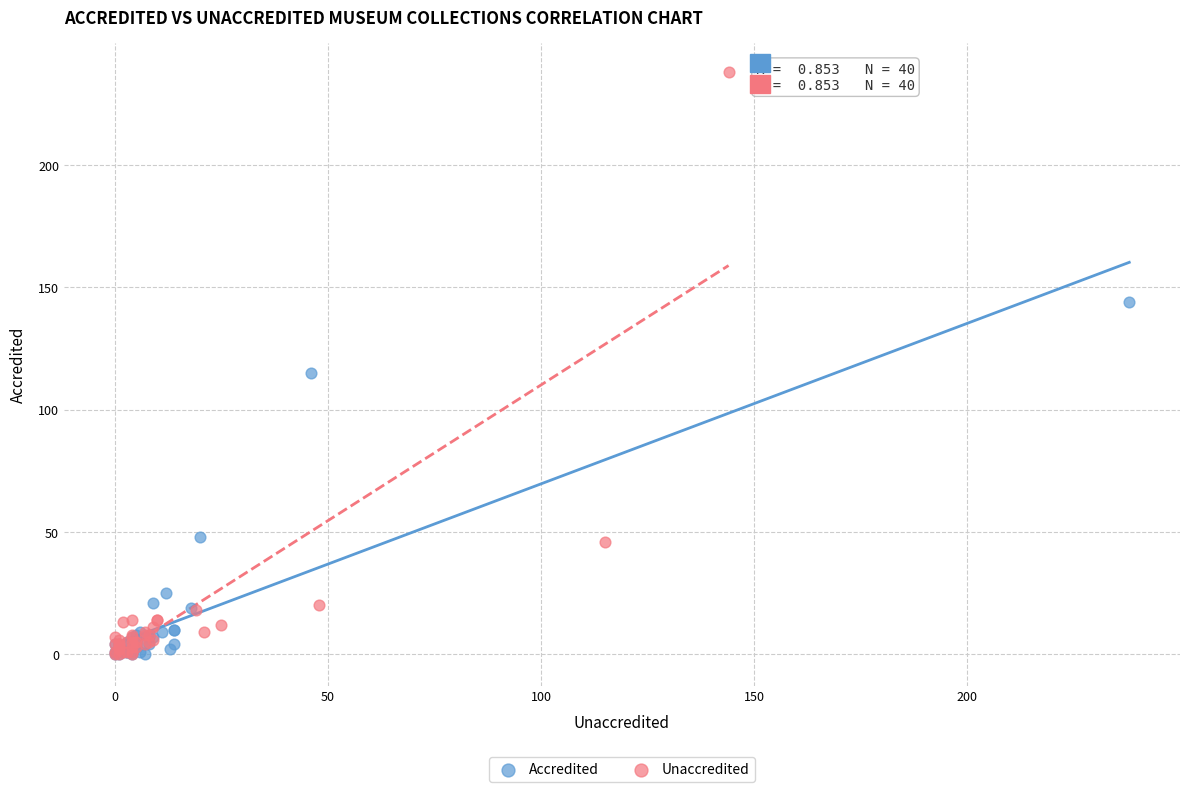

Which series reaches the maximum Y coordinate?

Unaccredited